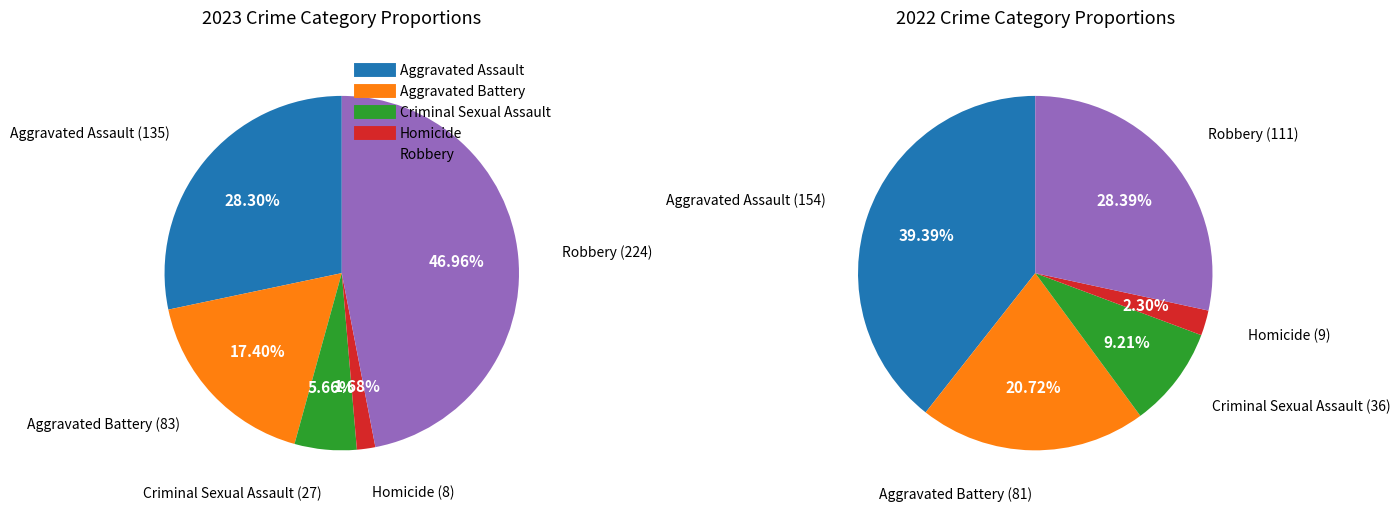

Is there a majority slice in this chart?

No